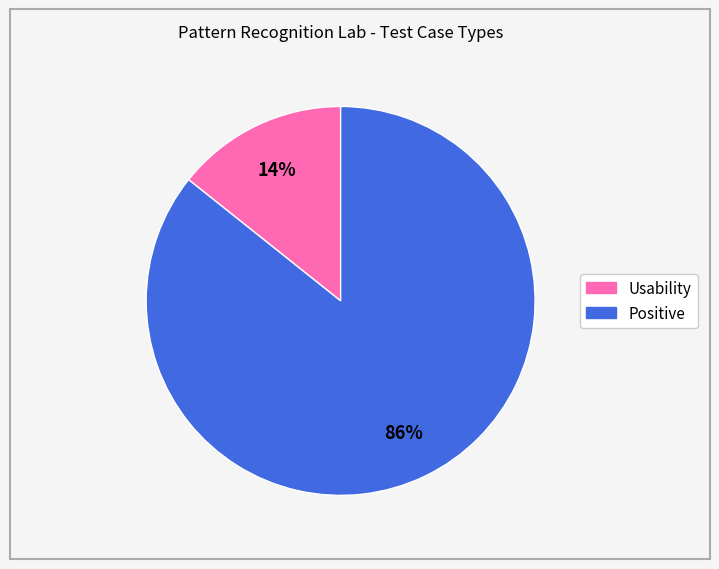

To the nearest percent, what is the average slice percentage?

50%